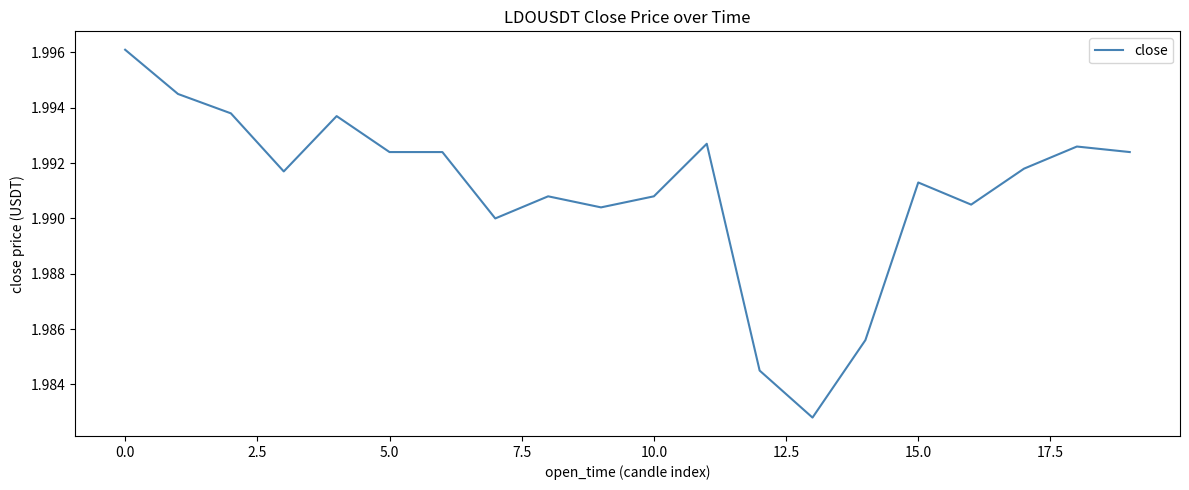

What is the value of the 16th point from the left?

2.0